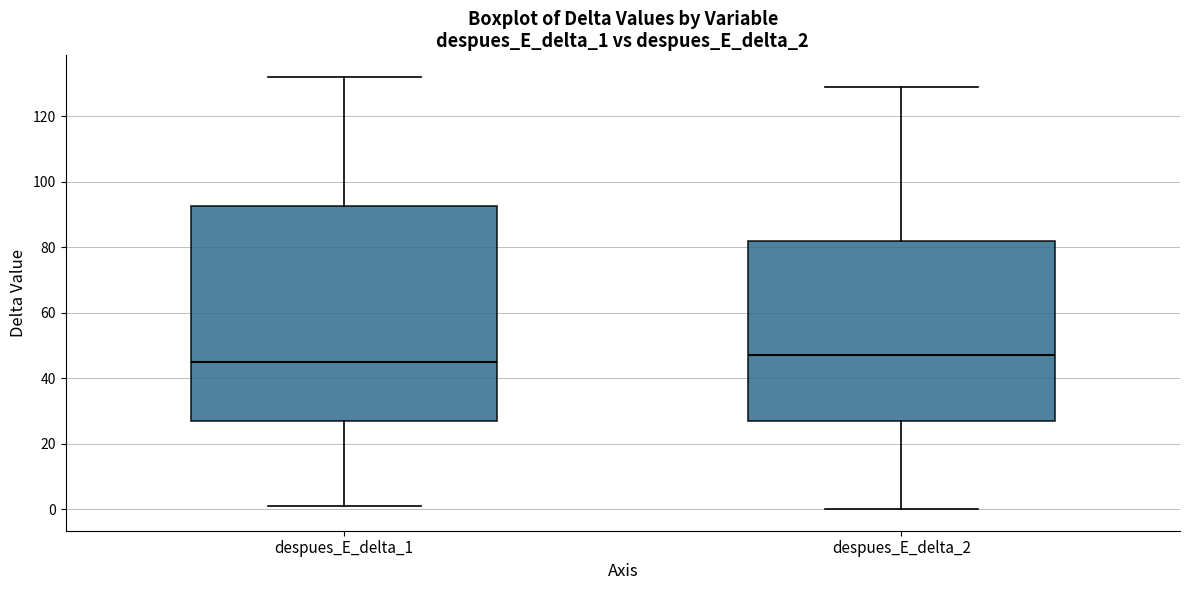

Which box's median line is the highest?

despues_E_delta_2